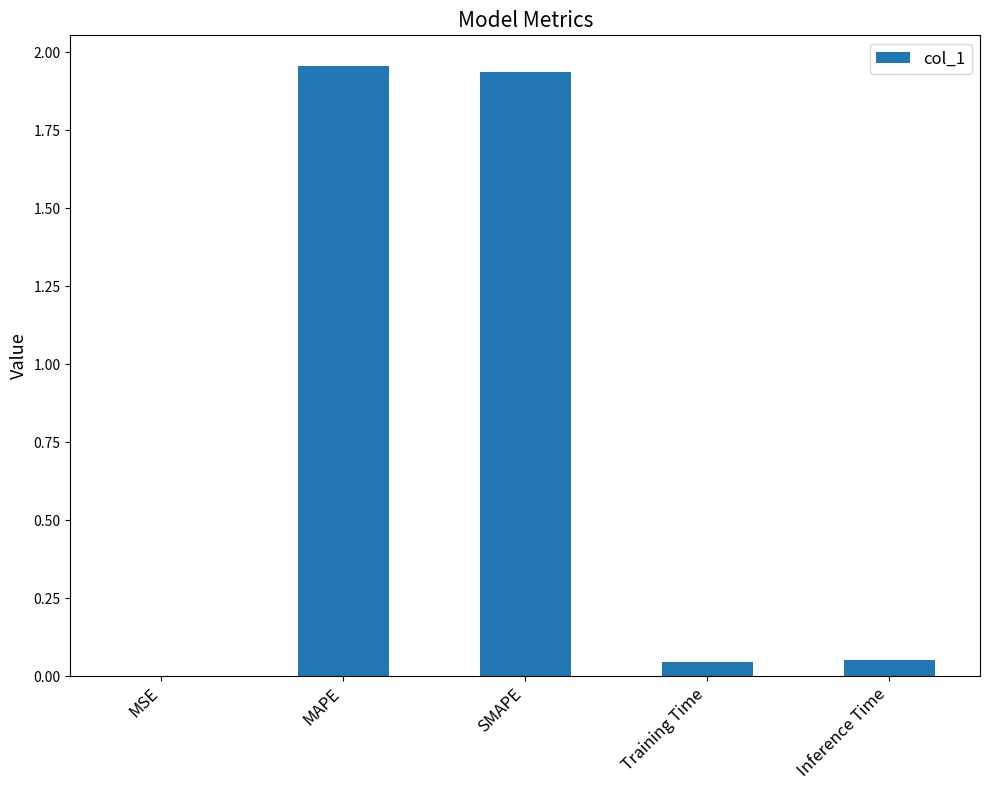

The value at MSE is 0.0. True or false?

True